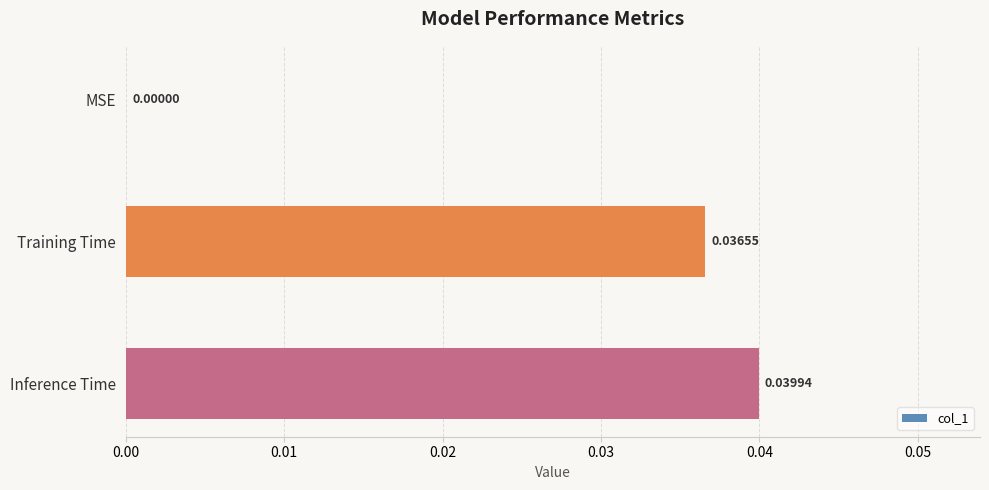

Which has a higher value, MSE or Training Time?

Training Time